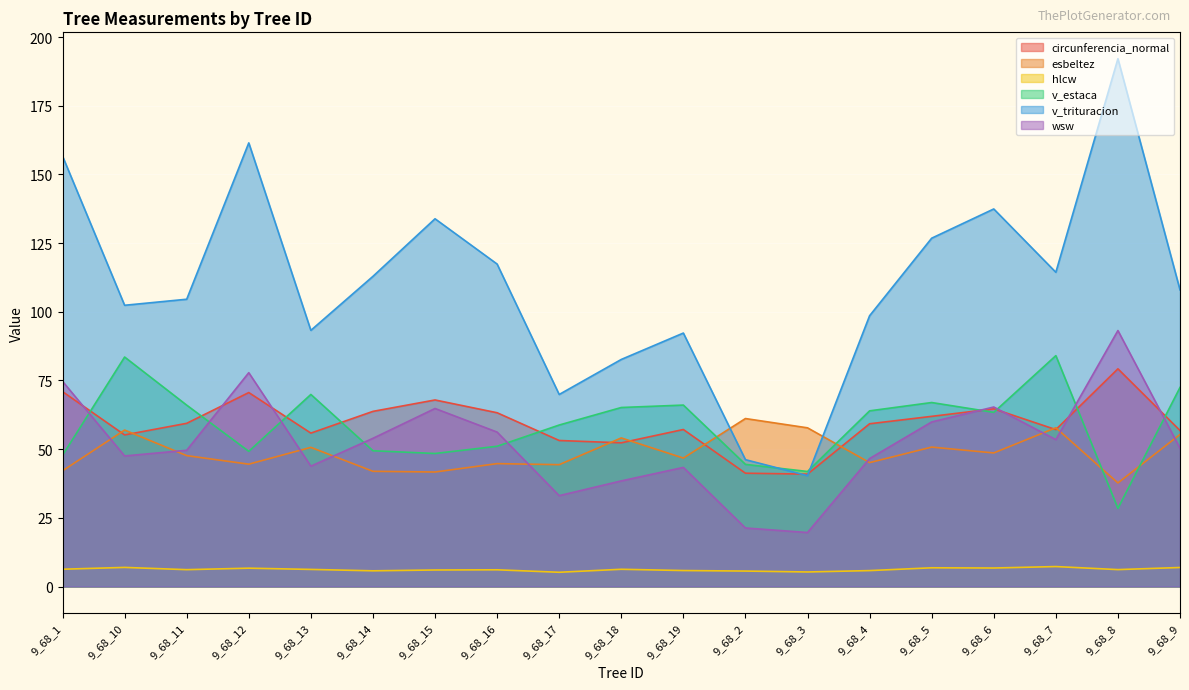

At 9_68_15, list the series in order from largest to smallest.

v_trituracion, circunferencia_normal, wsw, v_estaca, esbeltez, hlcw